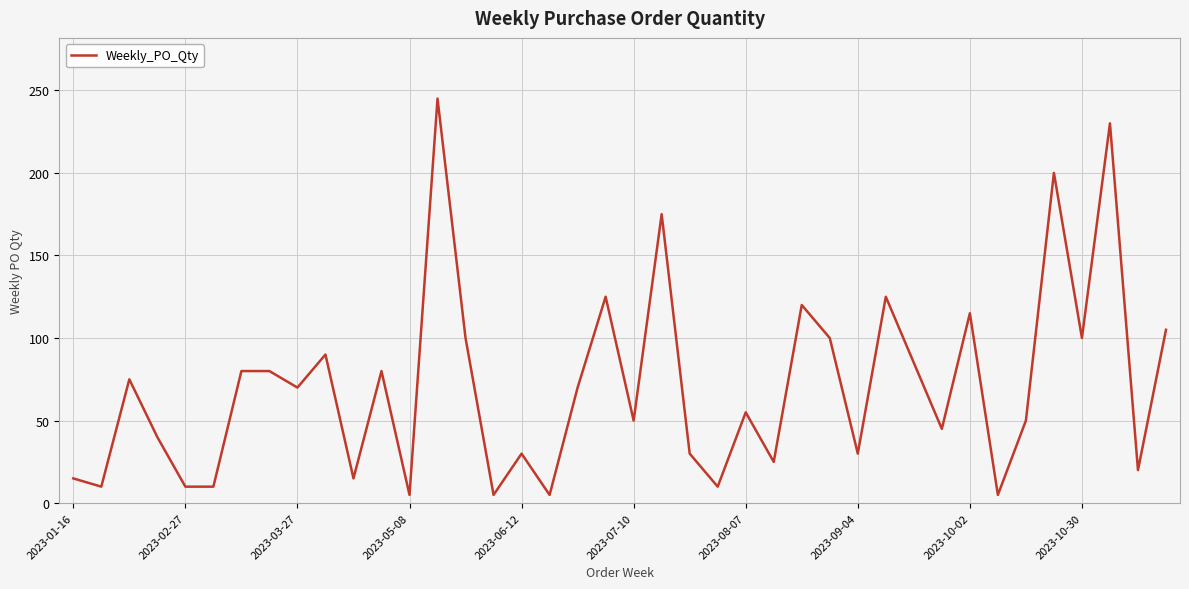

What is the maximum value shown in the chart?

245